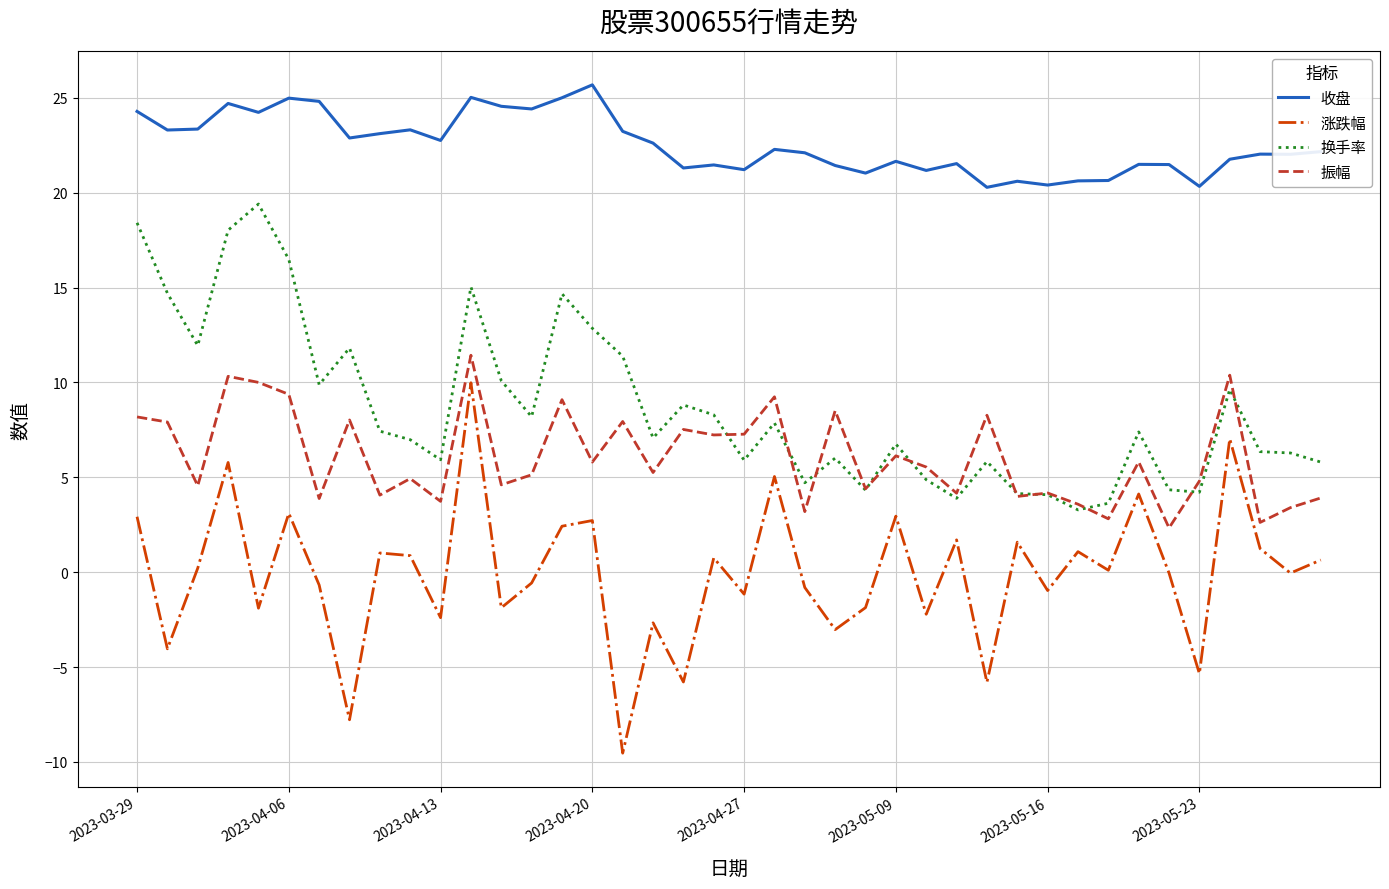

Which series has the largest range (max minus min)?

涨跌幅